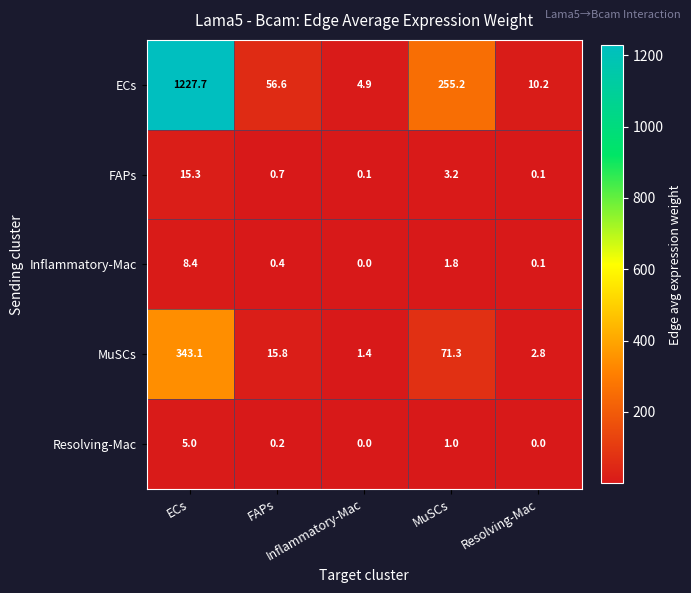

What is the maximum value shown in the chart?

1227.7